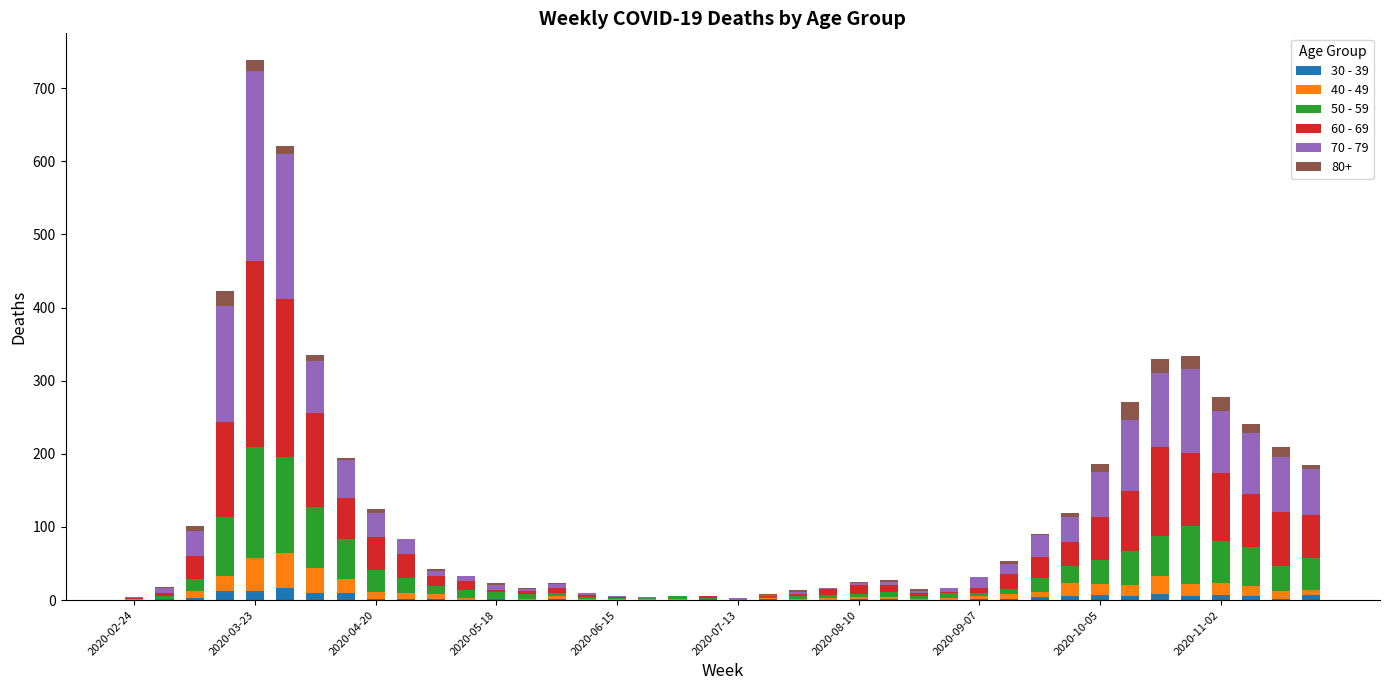

Are the bars grouped side by side (vs. stacked)?

No